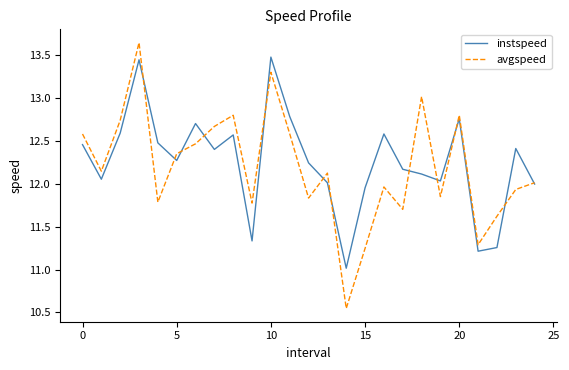

At how many categories does at least one series exceed 13?

3